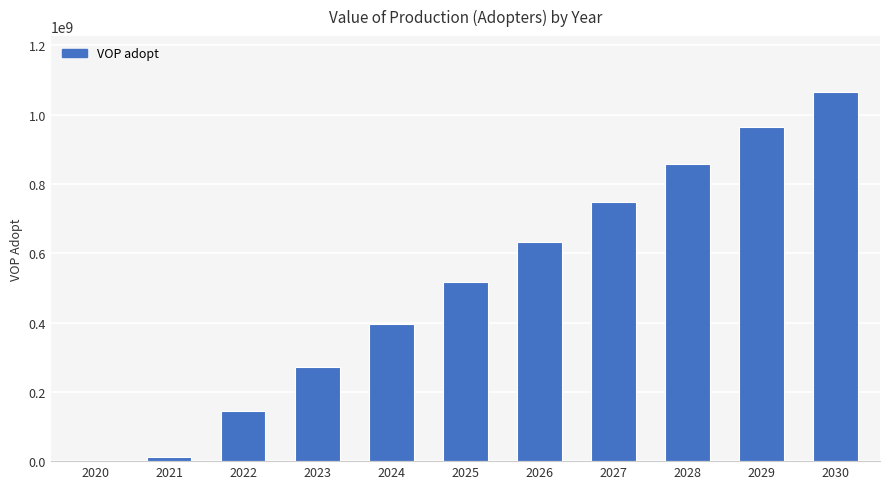

Which label corresponds to the largest value in the chart?

2030